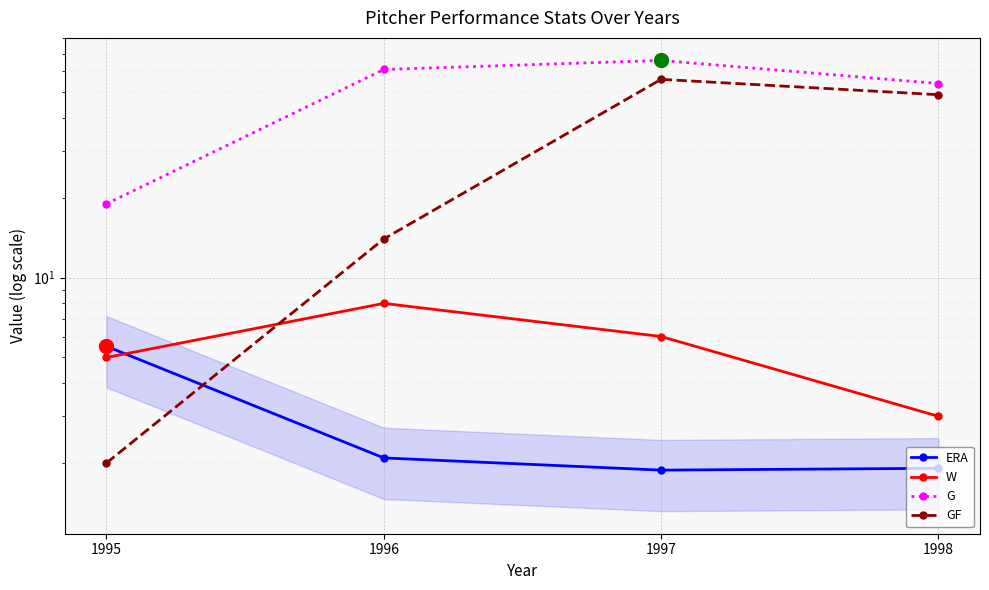

At which label is GF closest to 29?

1996